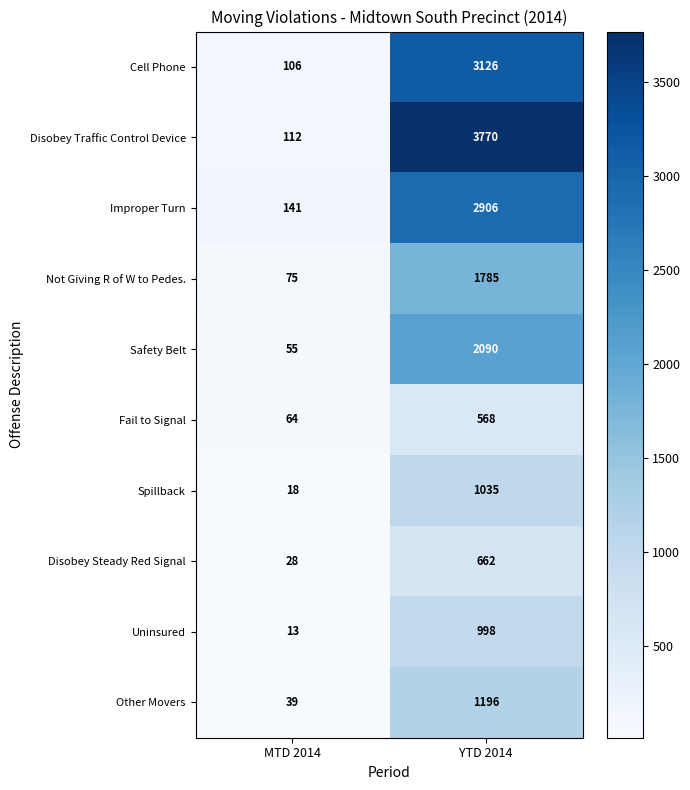

True or false: Not Giving R of W to Pedes. has a value of 36 at MTD 2014.

False